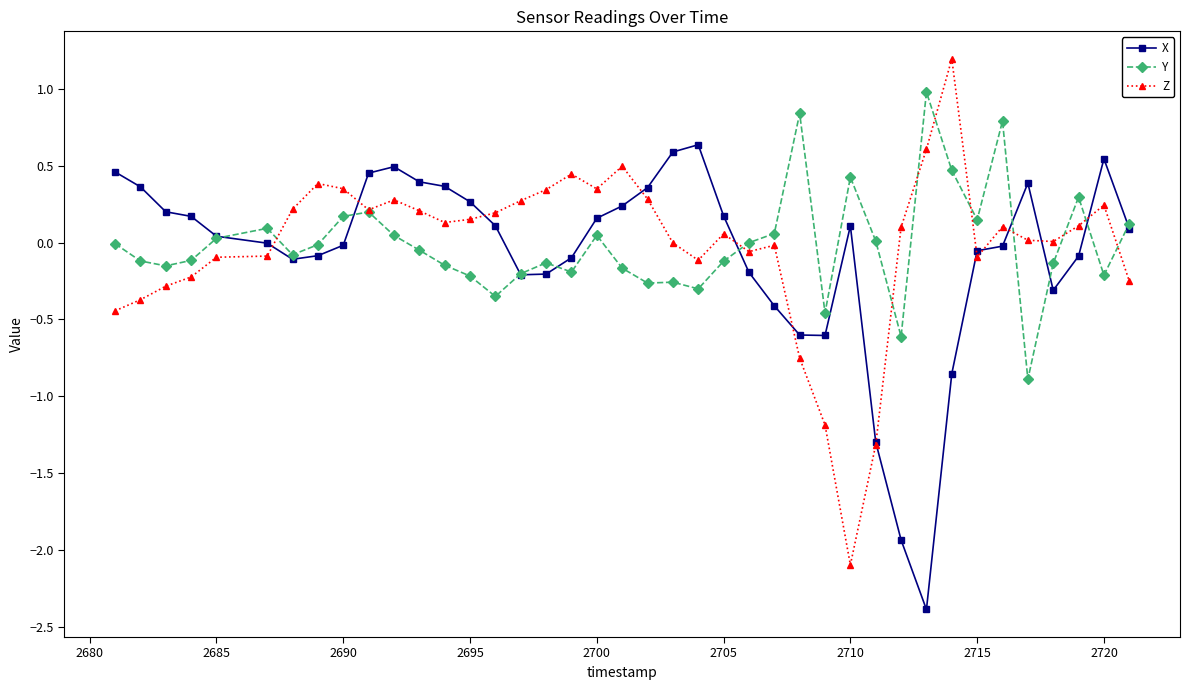

Which series has the largest range (max minus min)?

Z